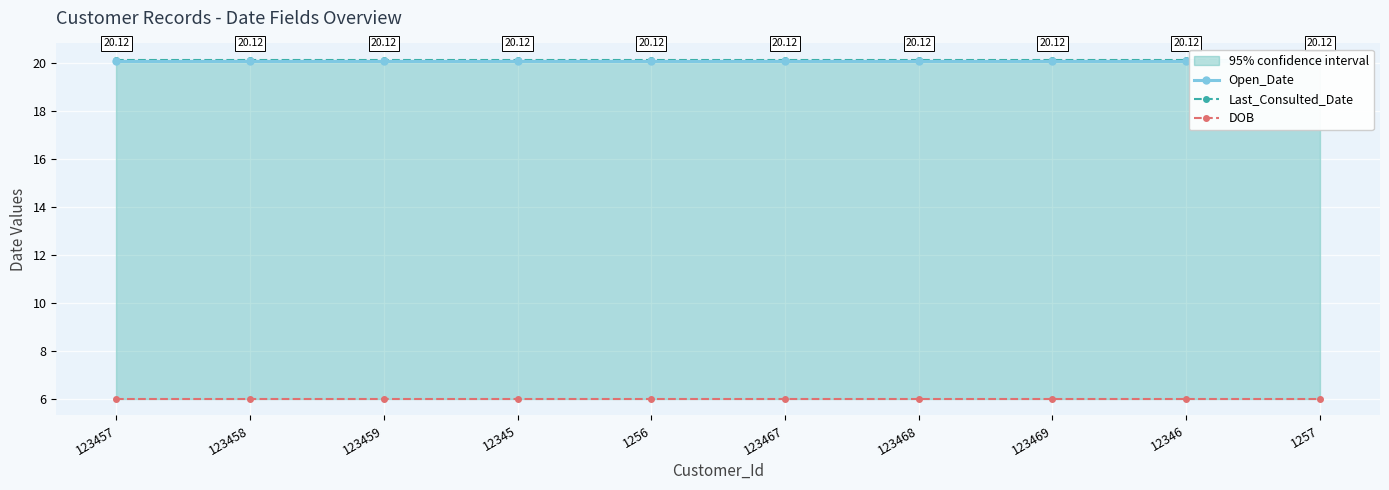

Rank the categories by Last_Consulted_Date value from highest to lowest.

123457, 123458, 123459, 12345, 1256, 123467, 123468, 123469, 12346, 1257